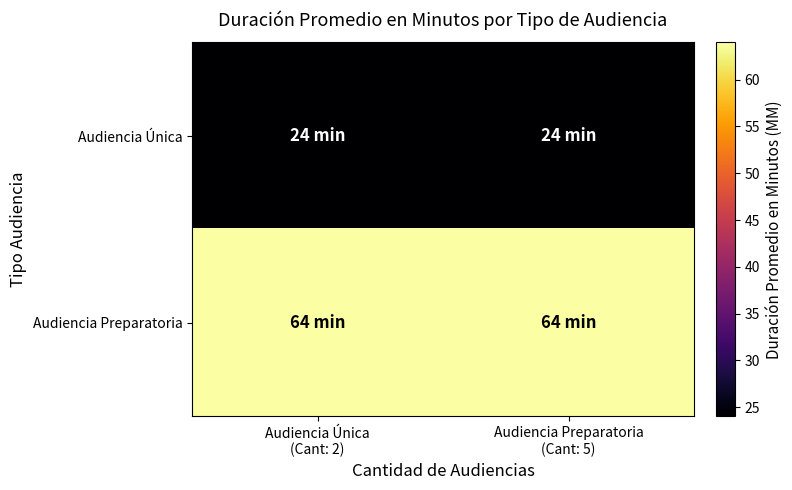

Reading left to right, extract all data points from this chart.

Audiencia Única: Audiencia Única
(Cant: 2)=24	Audiencia Preparatoria
(Cant: 5)=24
Audiencia Preparatoria: Audiencia Única
(Cant: 2)=64	Audiencia Preparatoria
(Cant: 5)=64